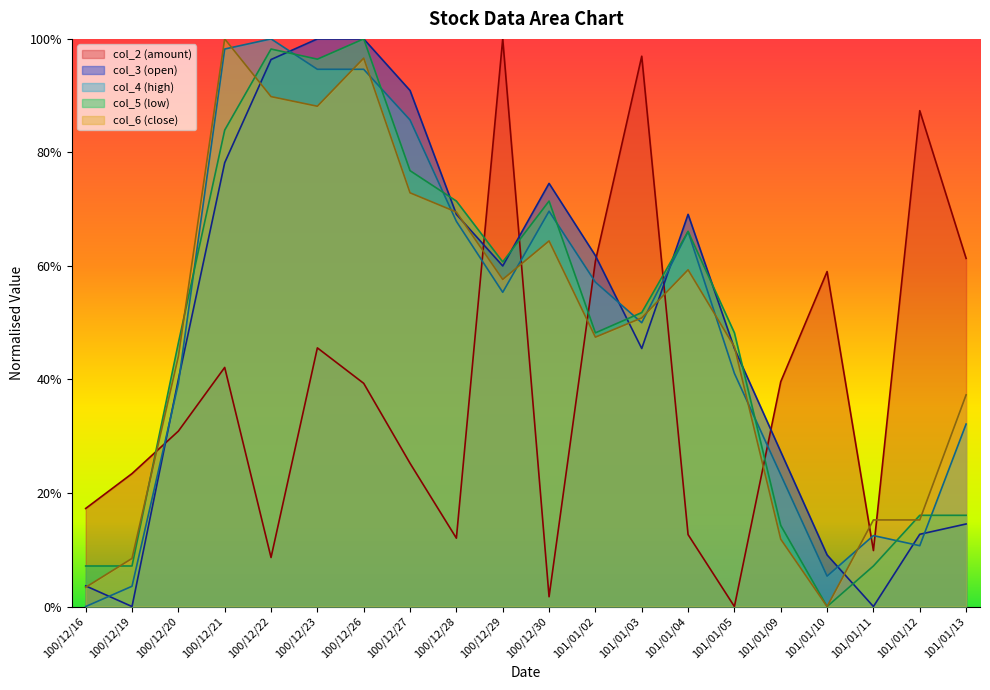

Does the chart have visible grid lines?

No